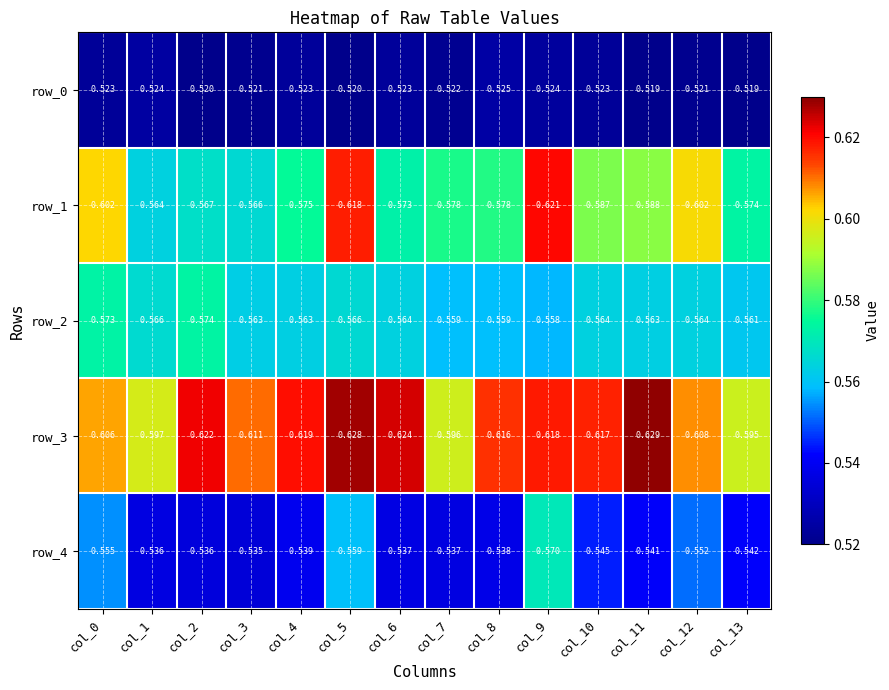

Is the value of row_2 at col_11 greater than the value of row_1 at col_1?

No